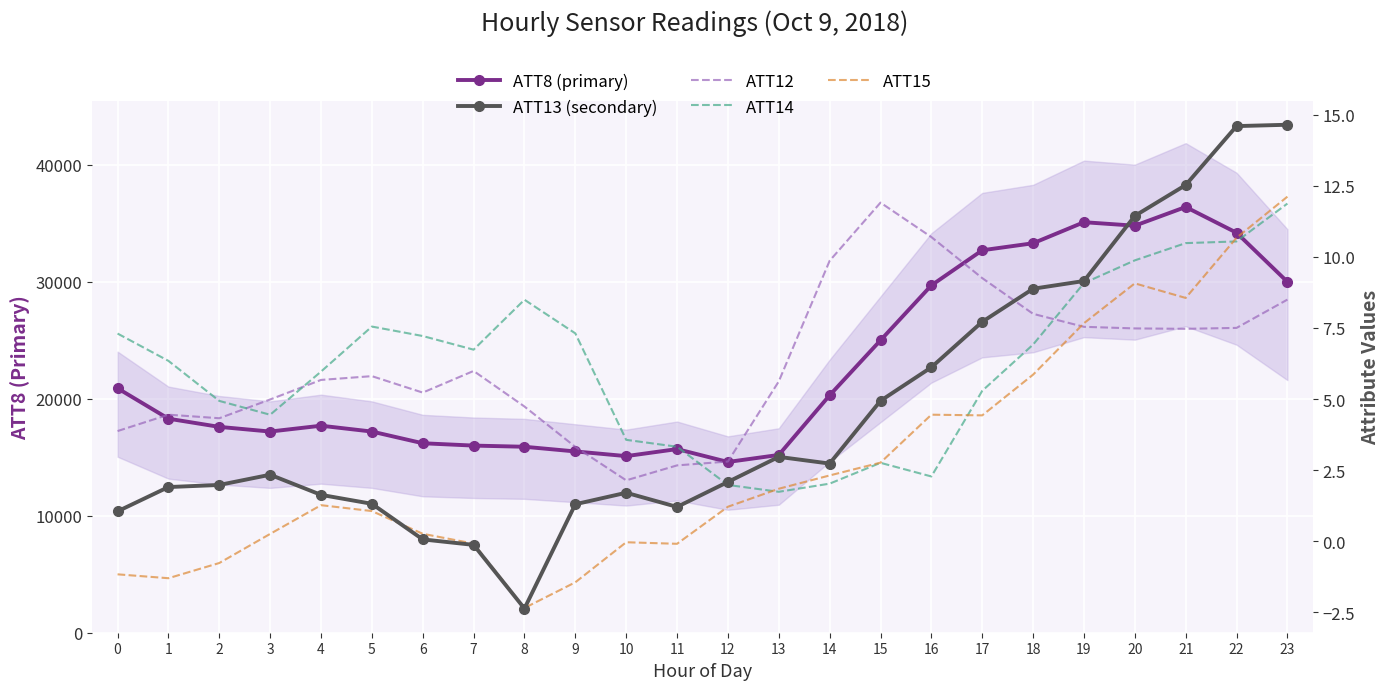

At which category is the sum across all series the highest?

21